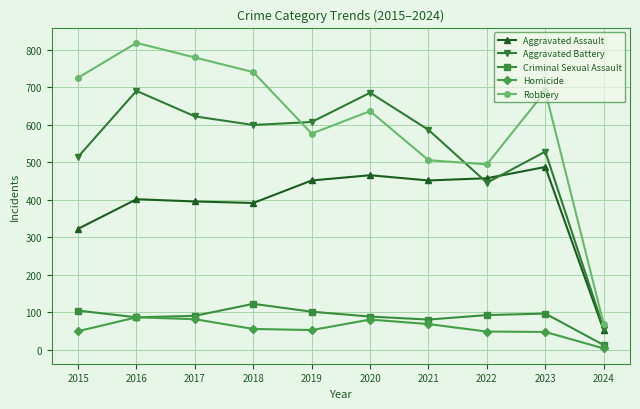

What is the difference between the maximum and minimum values in the Aggravated Assault series?

436